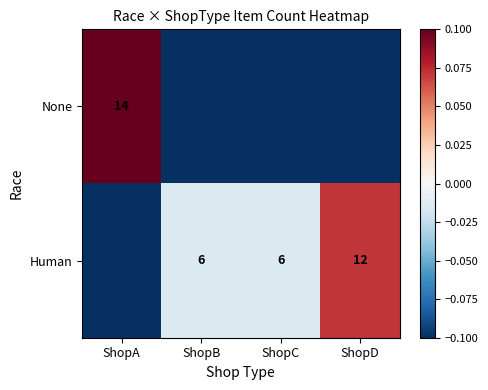

What is the difference between the Human values at ShopB and ShopD?

6.0